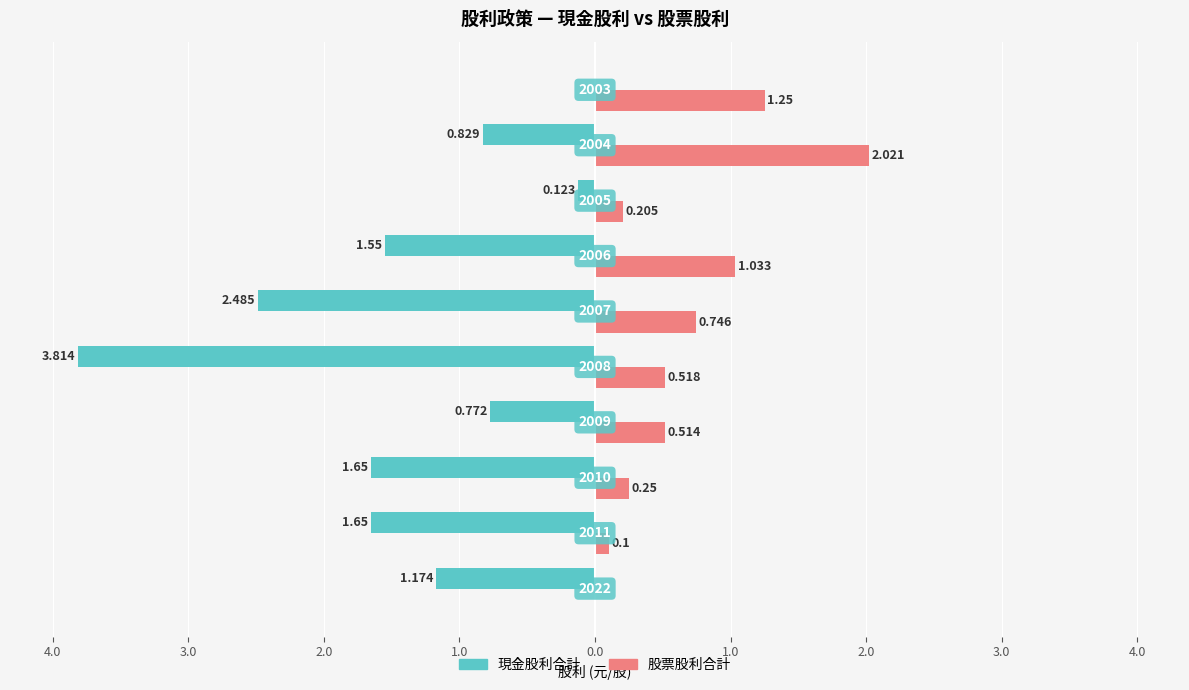

What are all the series names shown in the legend?

現金股利合計, 股票股利合計